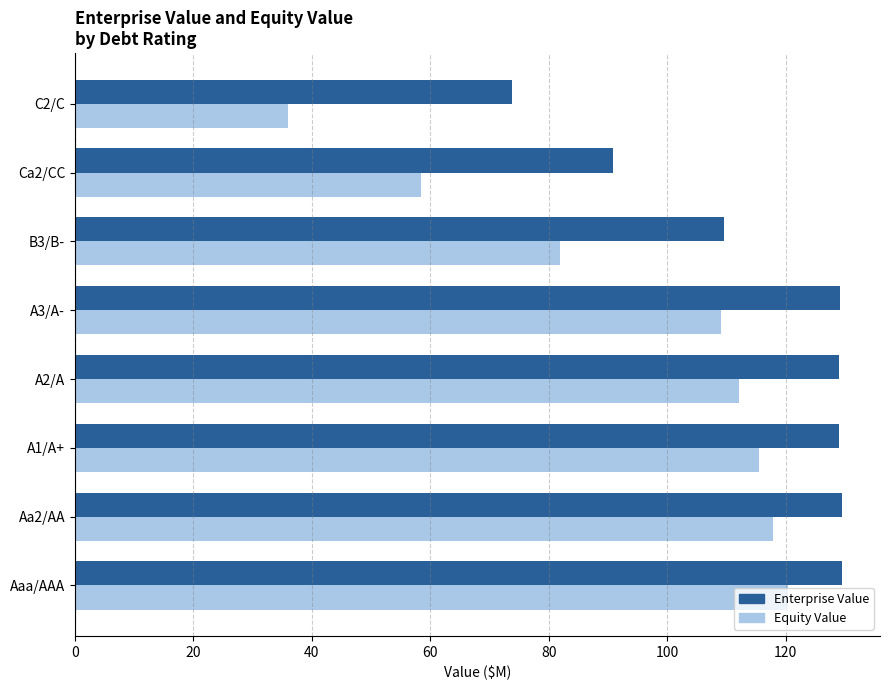

Is the value of Enterprise Value at A3/A- greater than the value of Equity Value at C2/C?

Yes